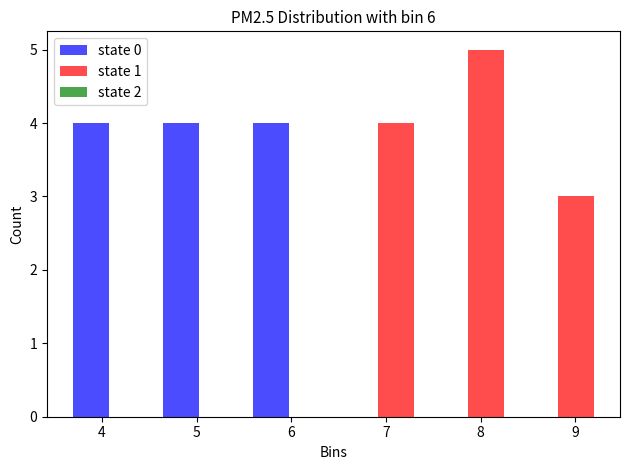

What is the height of the state 1 bar covering 8.3 to 9.3 on the x-axis? Neither the bar edges nor the heights are printed on the chart, so give them approximately, as read against the axes.

3